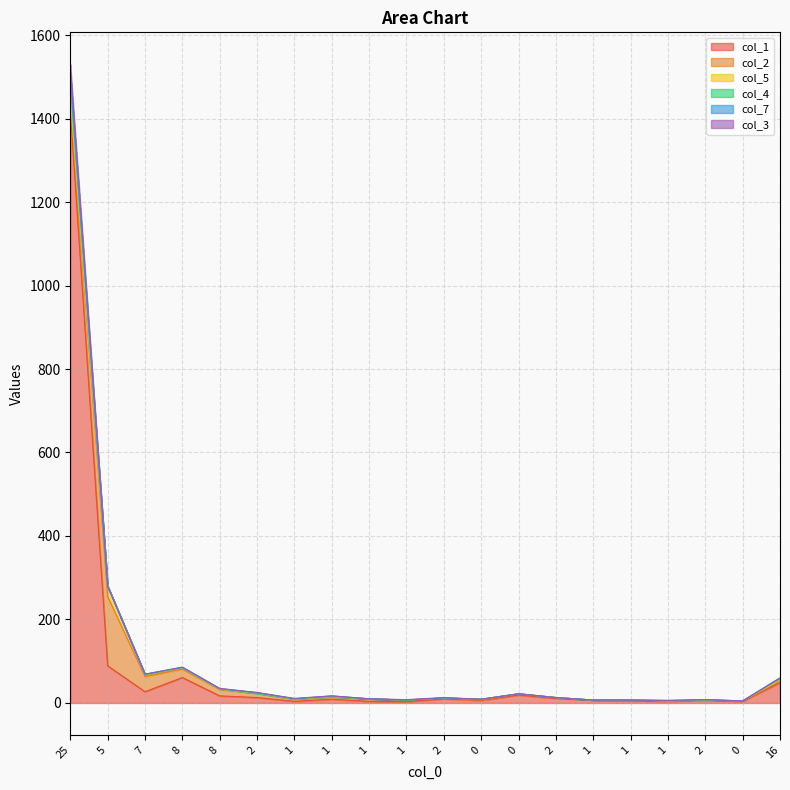

Is the value of col_2 at 7 greater than the value of col_5 at 0?

Yes